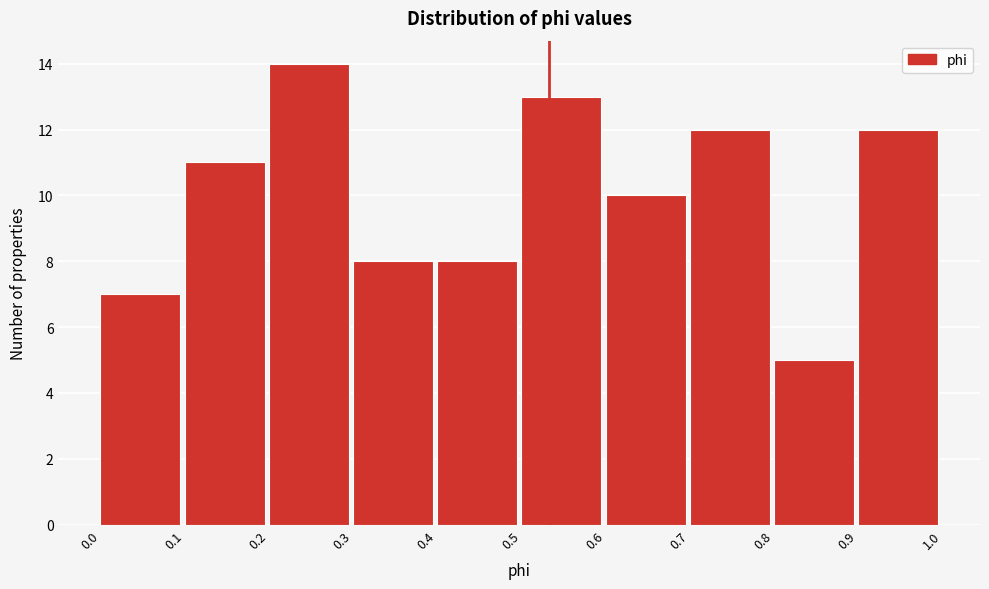

Over which range of the x-axis is the bar tallest?

0.2 to 0.3